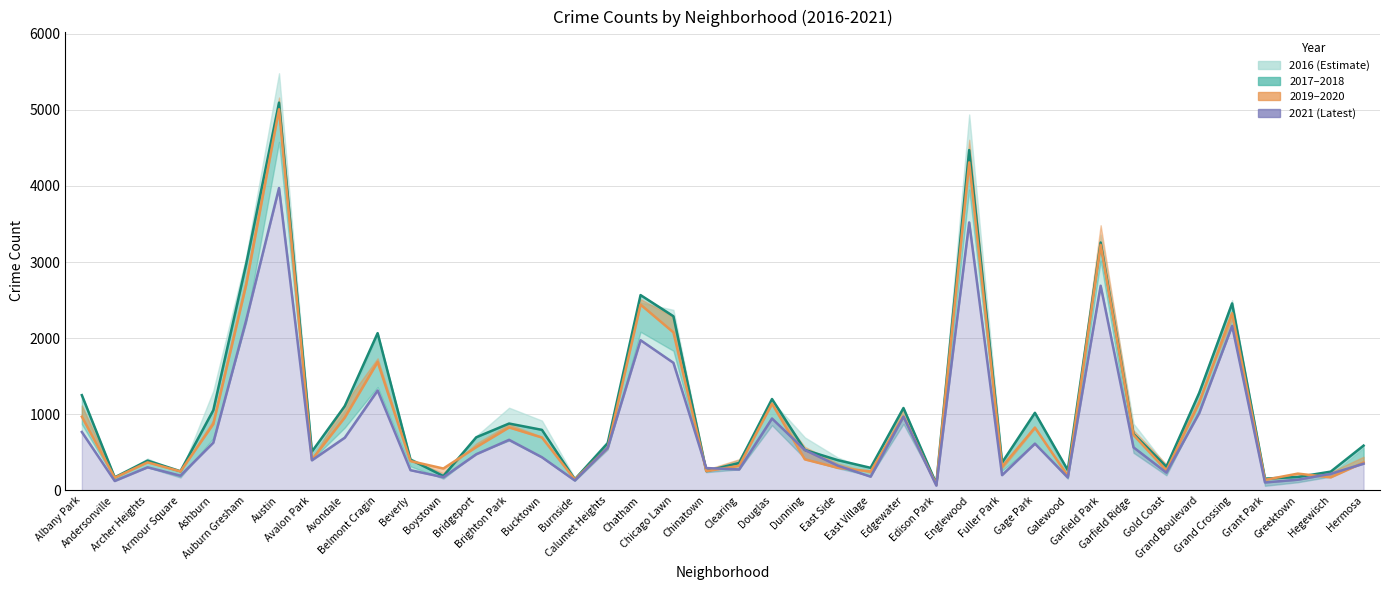

Where does the 2021 series first go above 474?

Albany Park